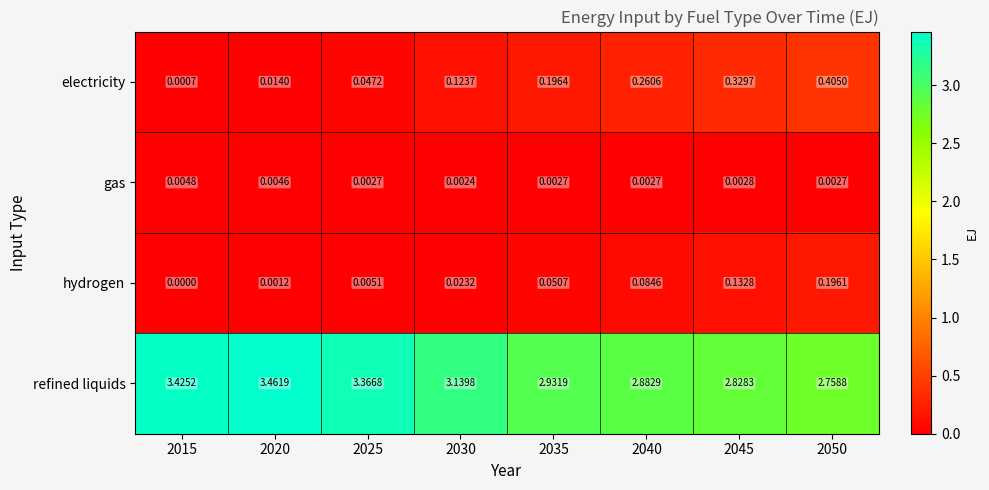

Which series has the largest total across all categories?

refined liquids